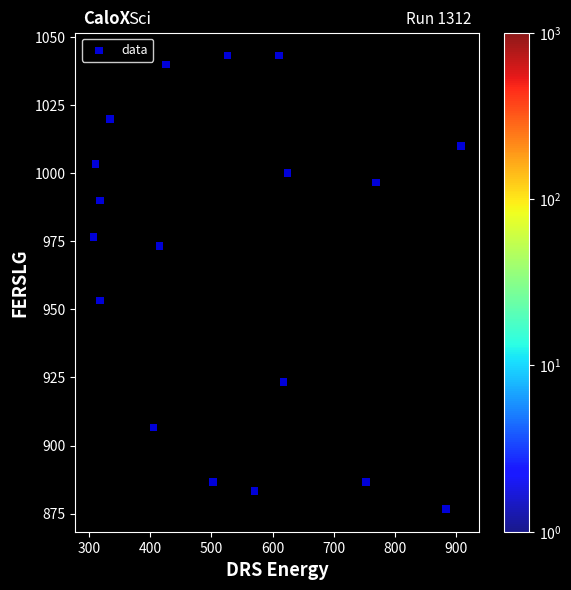

What is the range of X values (max minus min)?

600.8